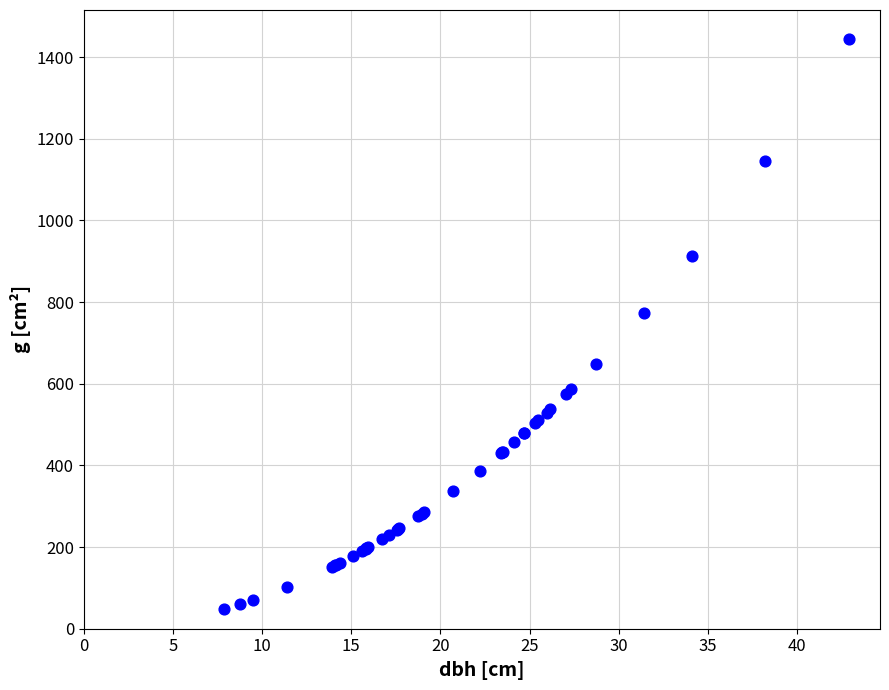

What Y value in the scatter plot is closest to 746?

774.4